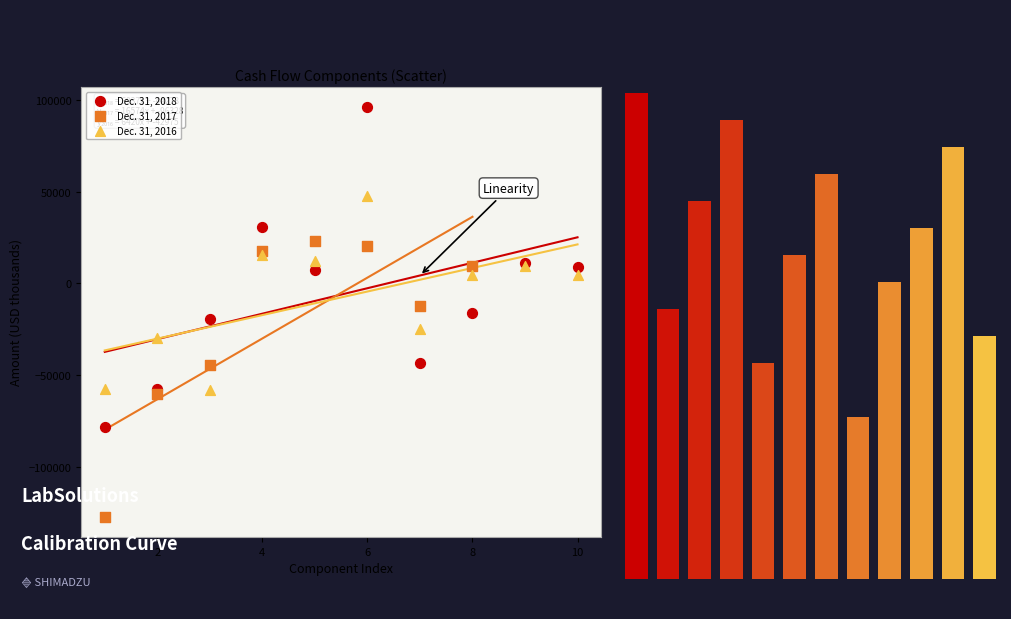

Which series reaches the minimum Y coordinate?

Dec. 31, 2017